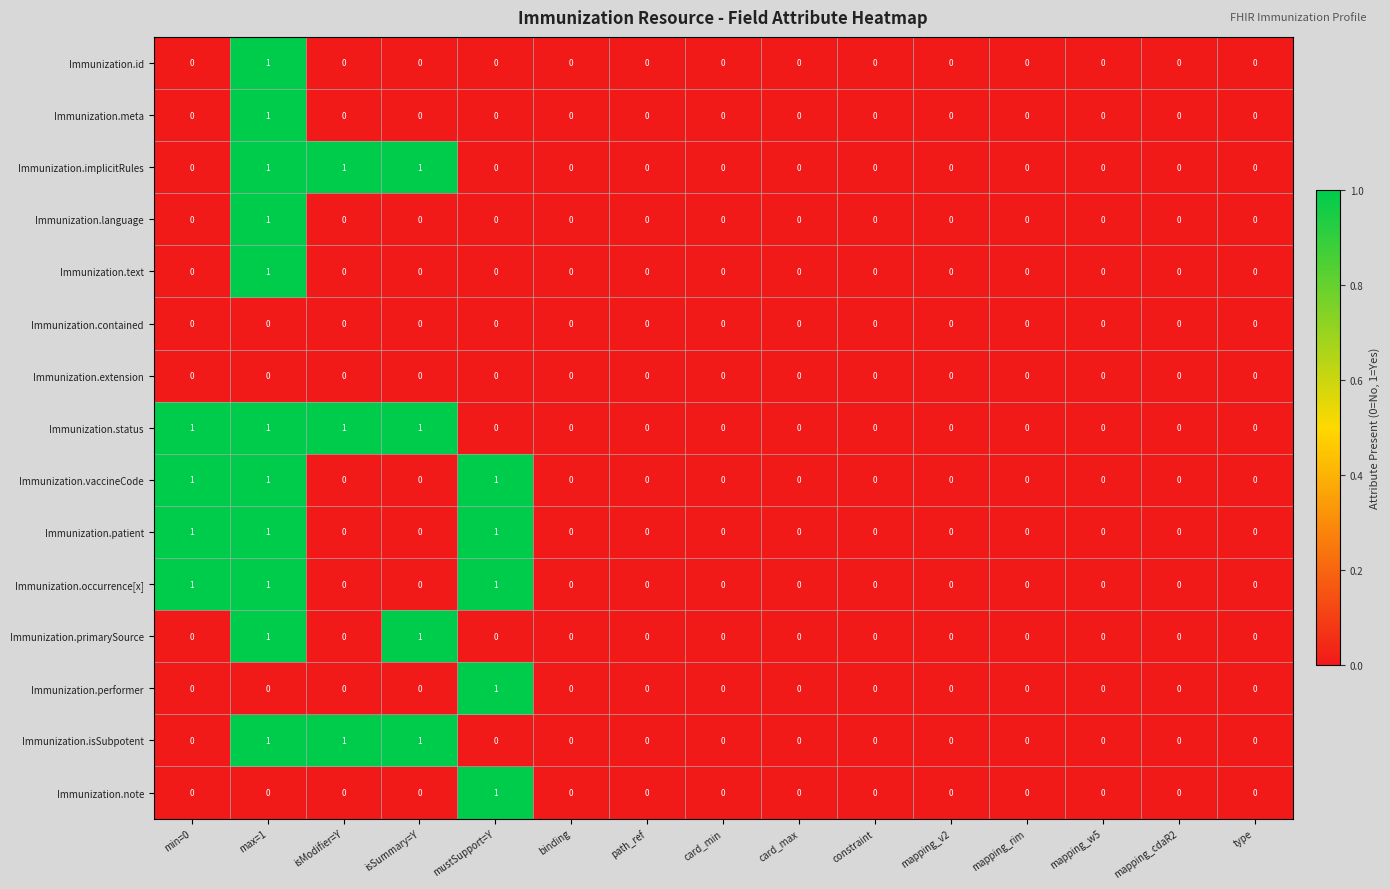

The Immunization.primarySource series shows 0 at binding. True or false?

True